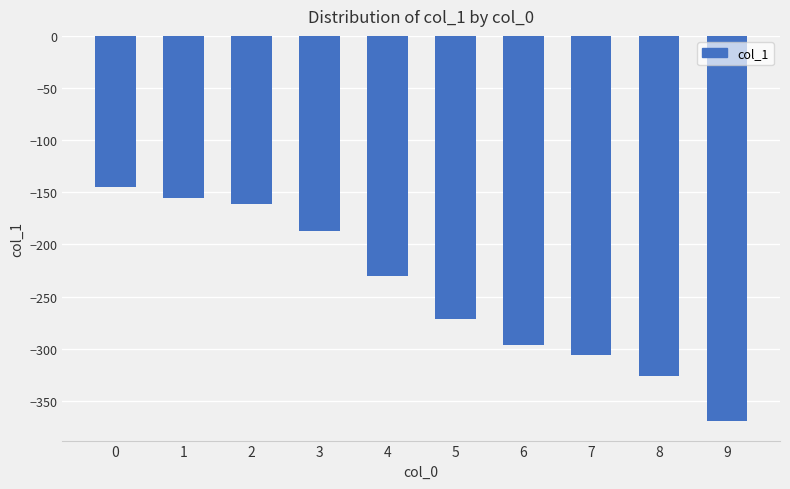

The chart shows a value of -237.7 at 2. True or false?

False